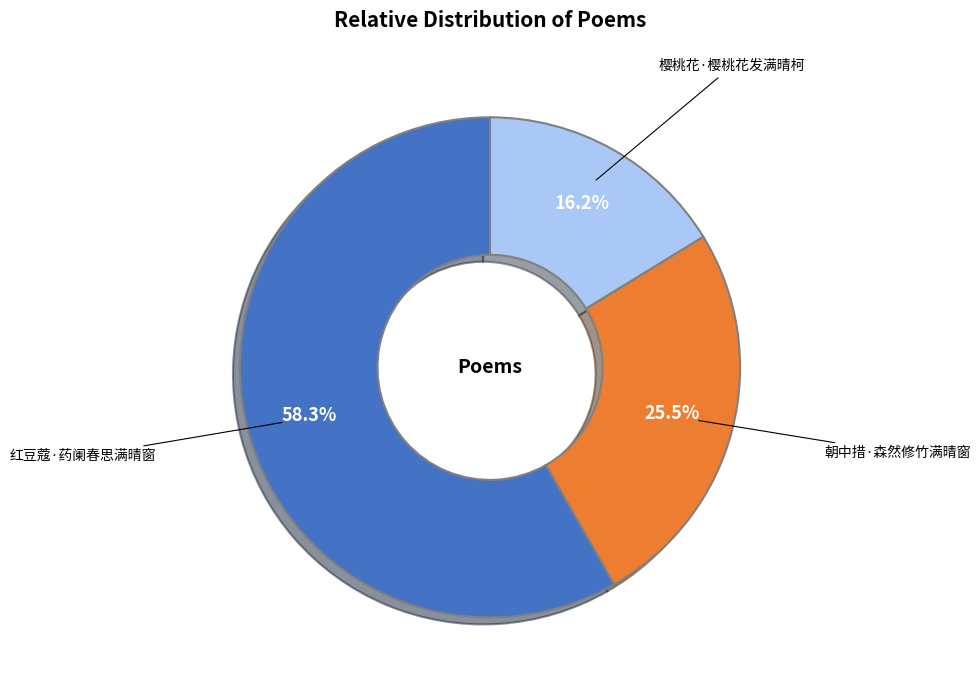

Is there a majority slice in this chart?

Yes